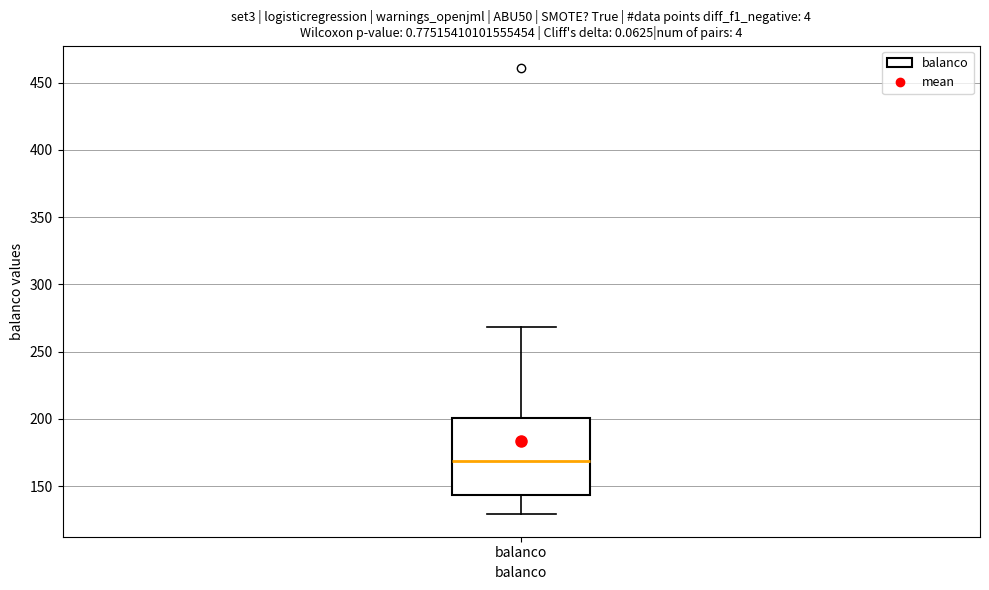

Read this box plot against the y-axis: the position of the median line, the range covered by the box, and the ends of both whiskers. The values are not printed on the chart, so give them approximately, as read against the axis.

median 170, box 145 to 200, whiskers 130 to 270